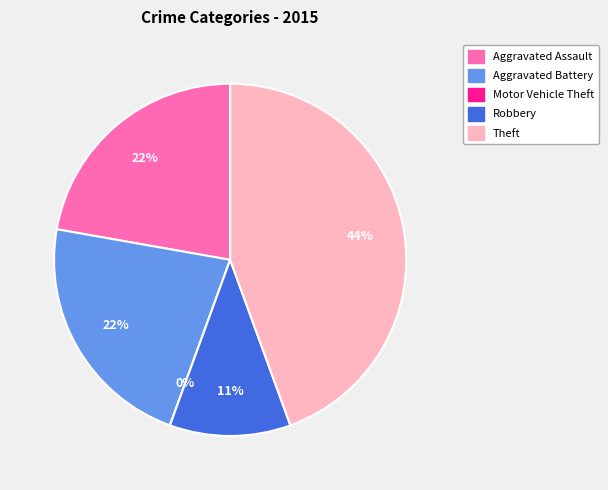

What is the smallest slice in the pie chart?

Motor Vehicle Theft